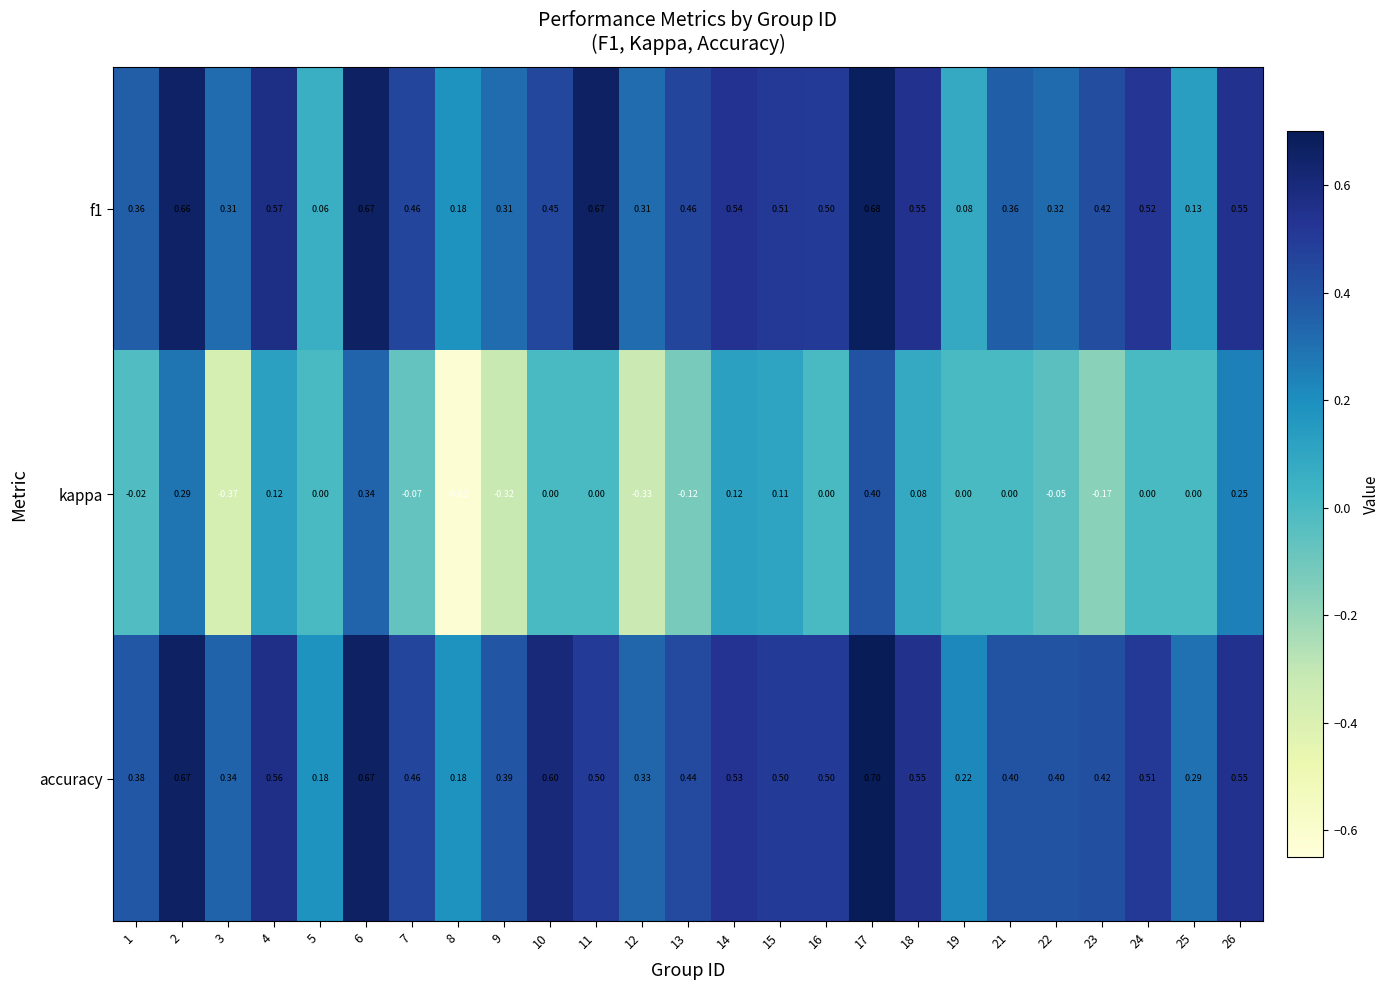

Which series has the largest total across all categories?

accuracy